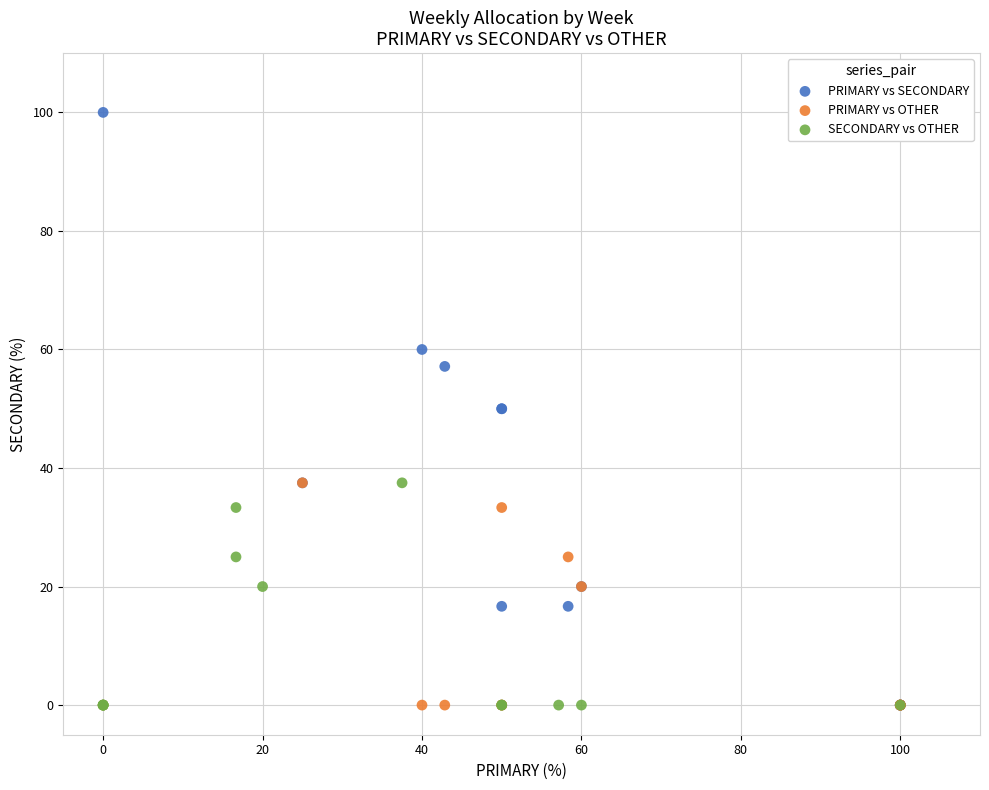

What are all the series names shown in the legend?

PRIMARY vs SECONDARY, PRIMARY vs OTHER, SECONDARY vs OTHER